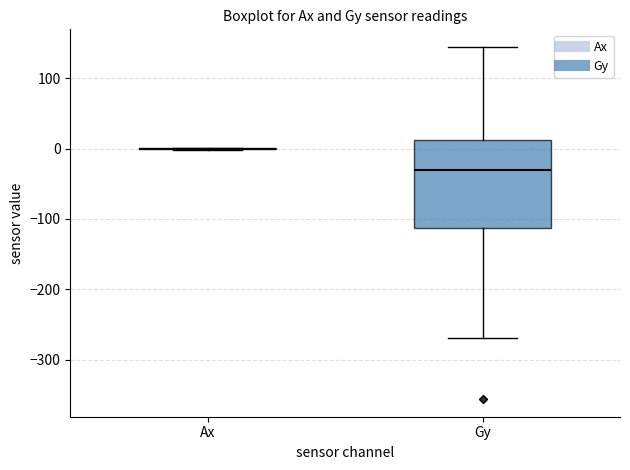

Which box is the tallest, from its lower edge to its upper edge?

Gy